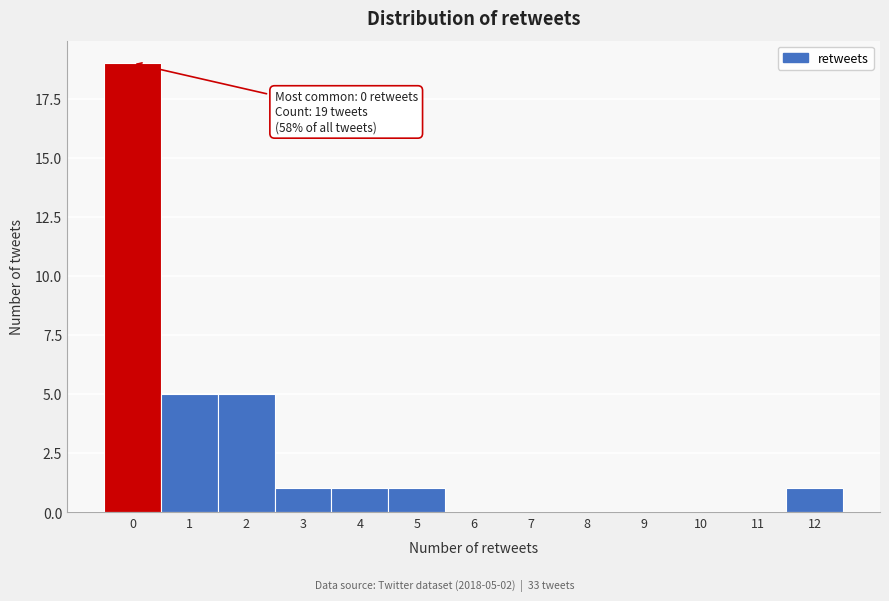

Which range on the x-axis has the tallest bar?

-0.5 to 0.5